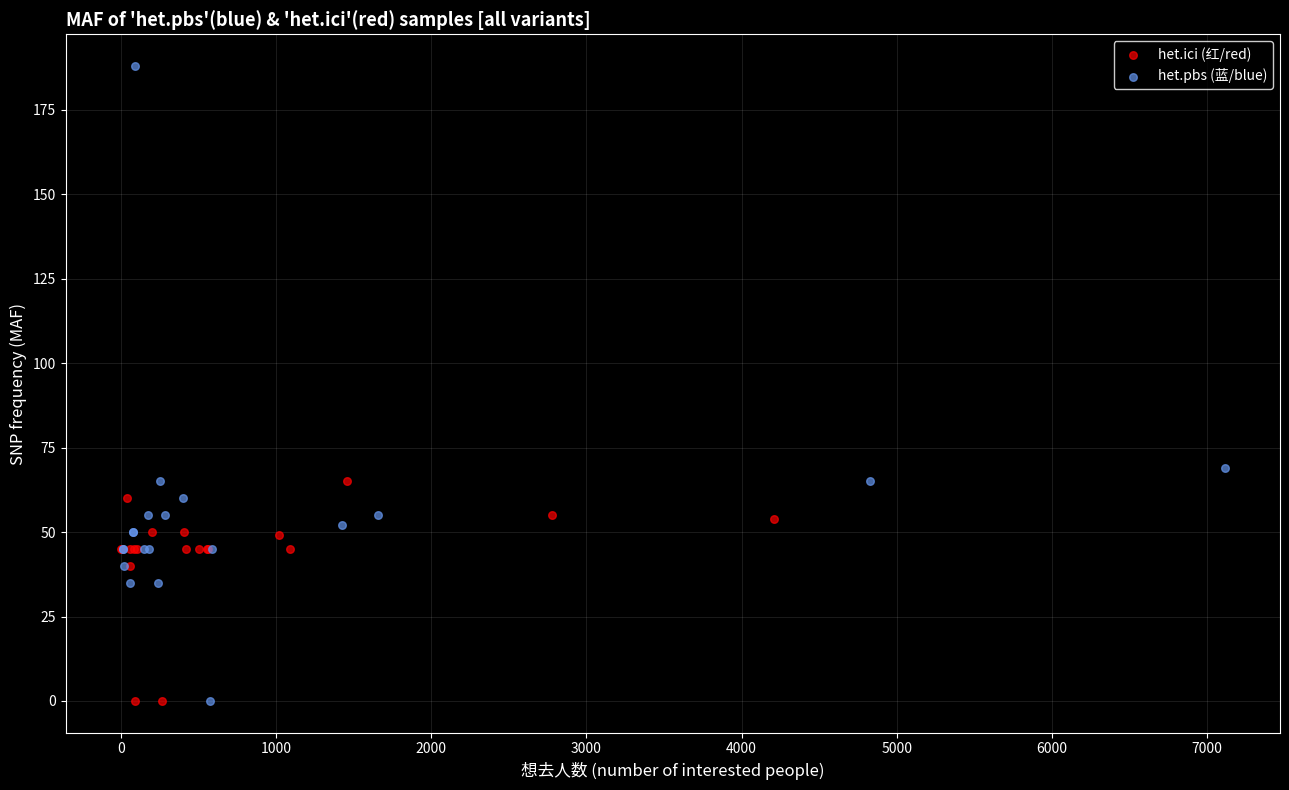

Which series has the largest Y range (max minus min)?

het.pbs (蓝/blue)